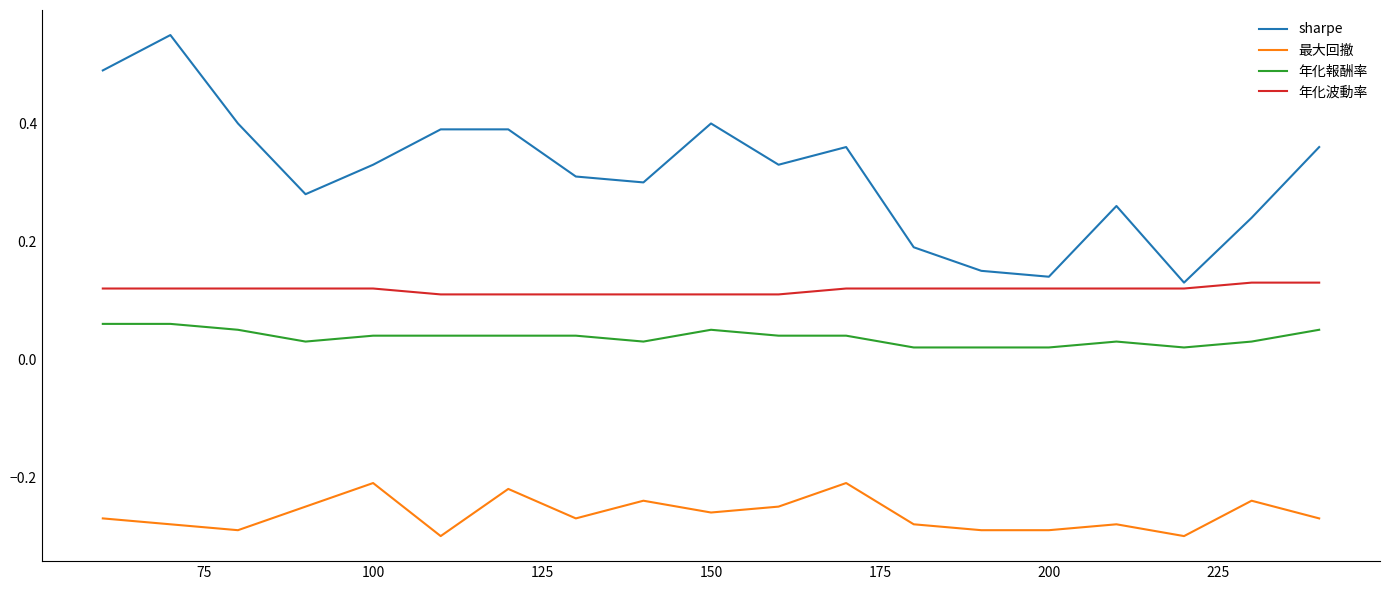

True or false: 最大回撤 and 年化報酬率 intersect in this chart.

False